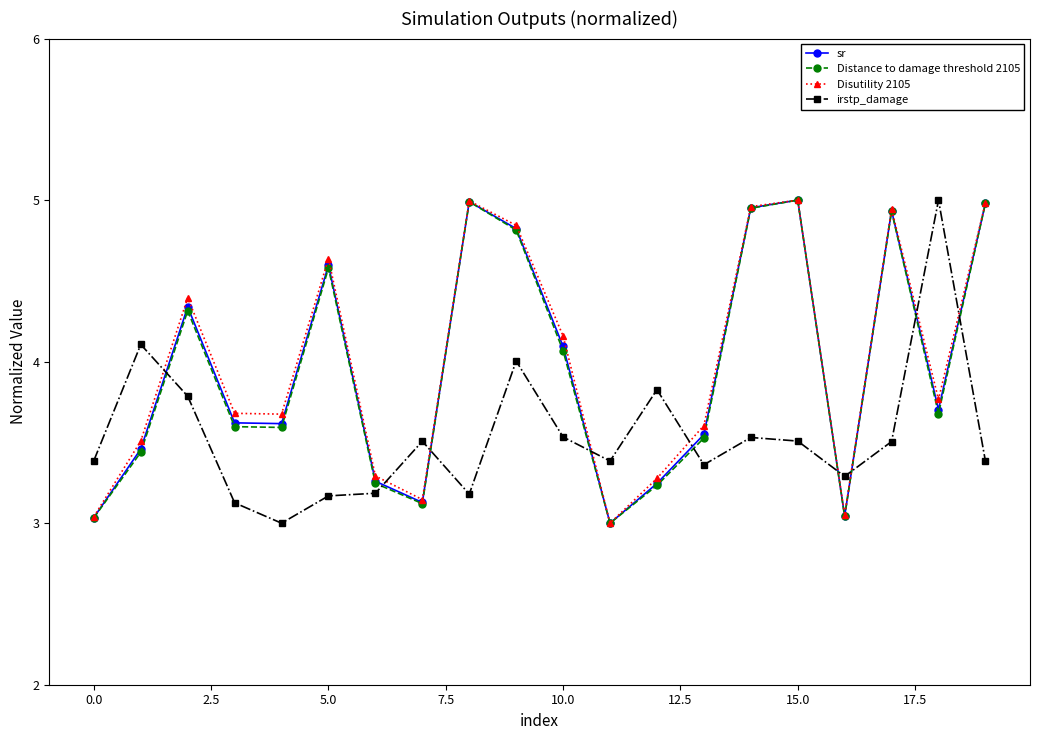

What is the value of the Distance to damage threshold 2105 point at the 6th from the left?

4.6